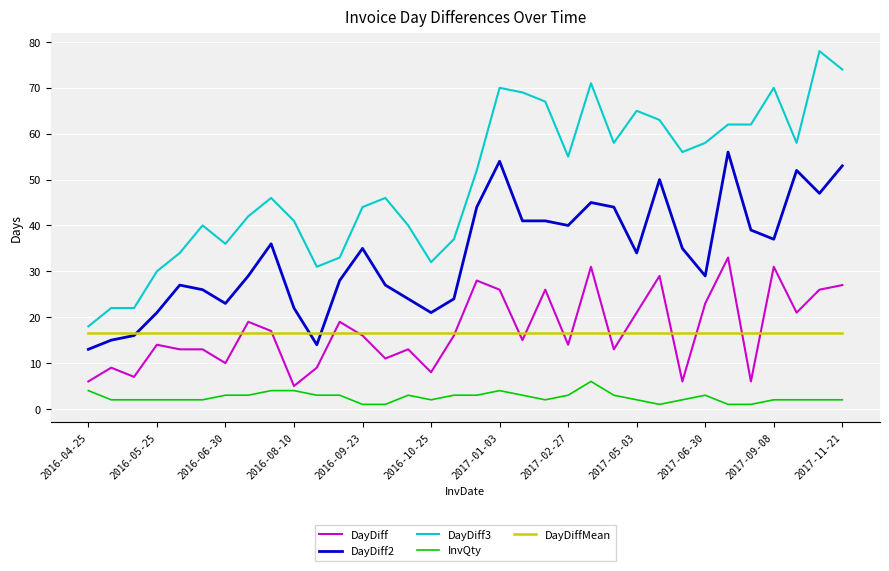

Rank the series by their maximum value, from lowest to highest.

InvQty, DayDiffMean, DayDiff, DayDiff2, DayDiff3